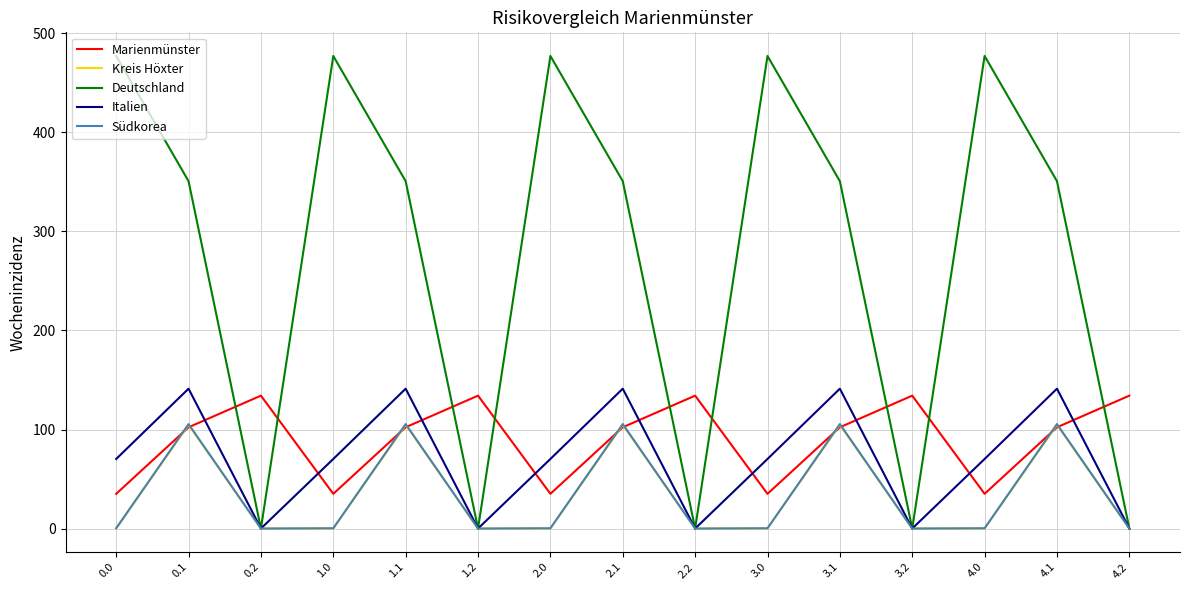

True or false: Deutschland and Marienmünster intersect in this chart.

True